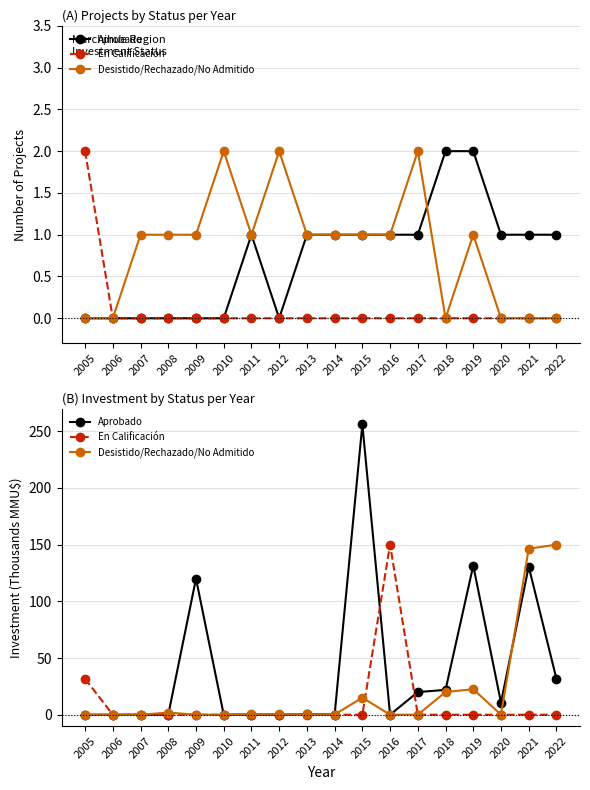

Rank the categories by En Calificación value from lowest to highest.

2006, 2007, 2008, 2009, 2010, 2011, 2012, 2013, 2014, 2015, 2017, 2018, 2019, 2020, 2021, 2022, 2005, 2016